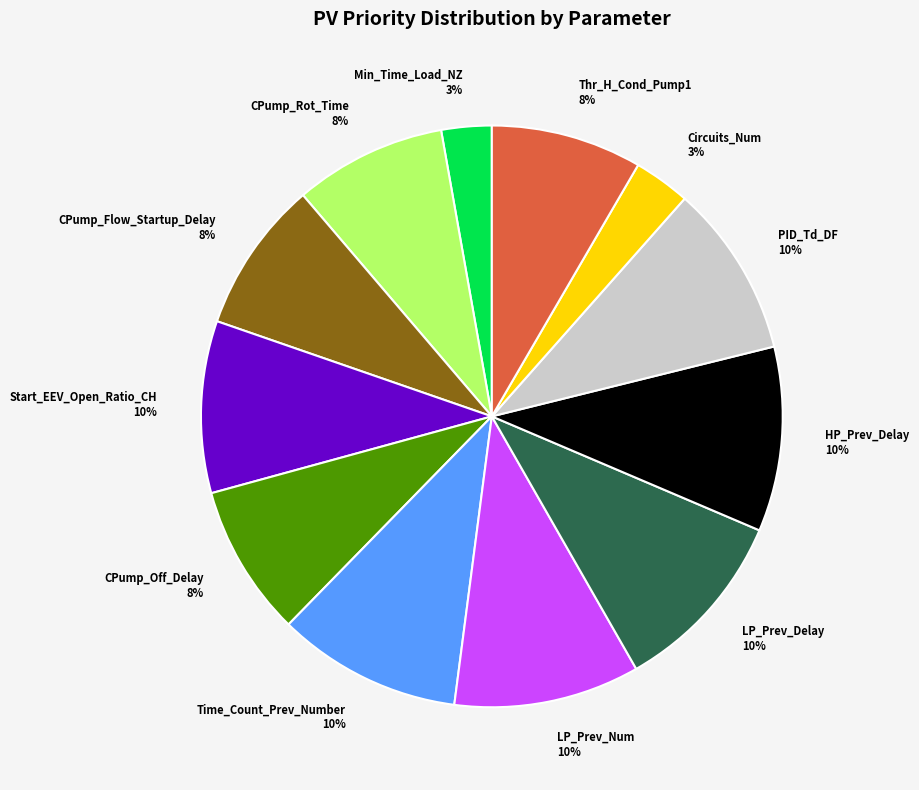

Does any single category account for the majority?

No